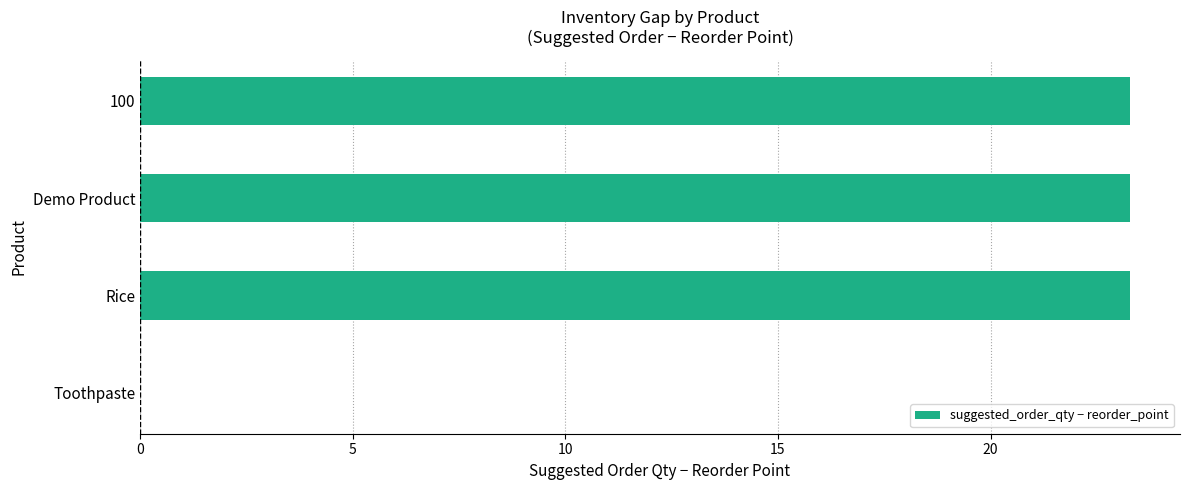

Reading bottom to top, what are all the values shown in this chart?

Toothpaste=0.0	Rice=23.3	Demo Product=23.3	100=23.3